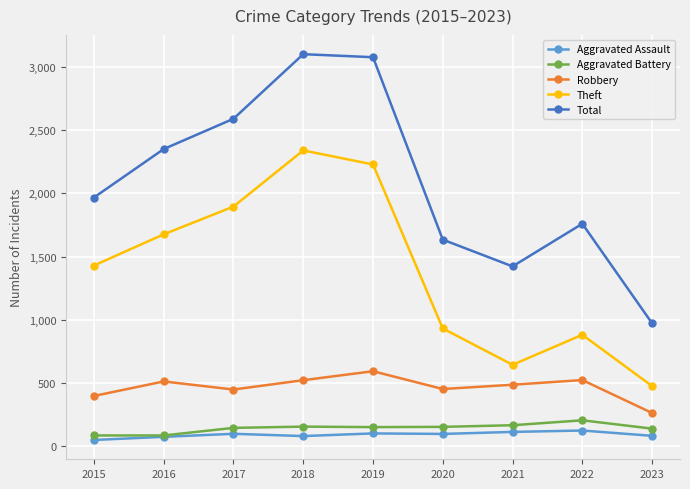

Which series changed the most between 2016 and 2022?

Theft